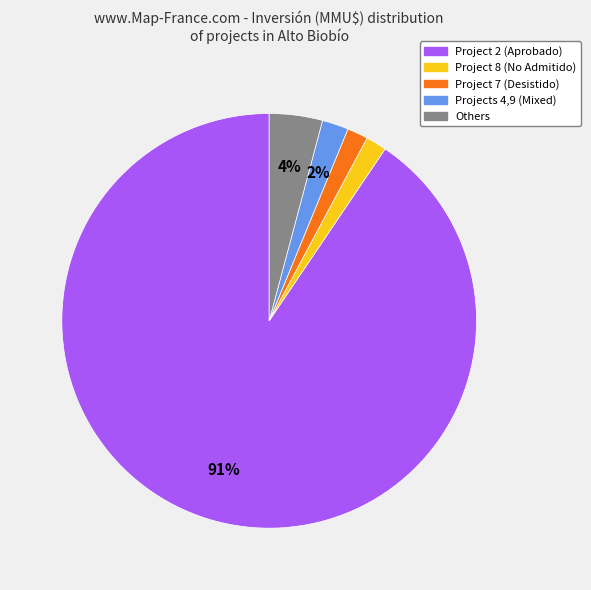

Is there any slice that represents more than half of the pie?

Yes